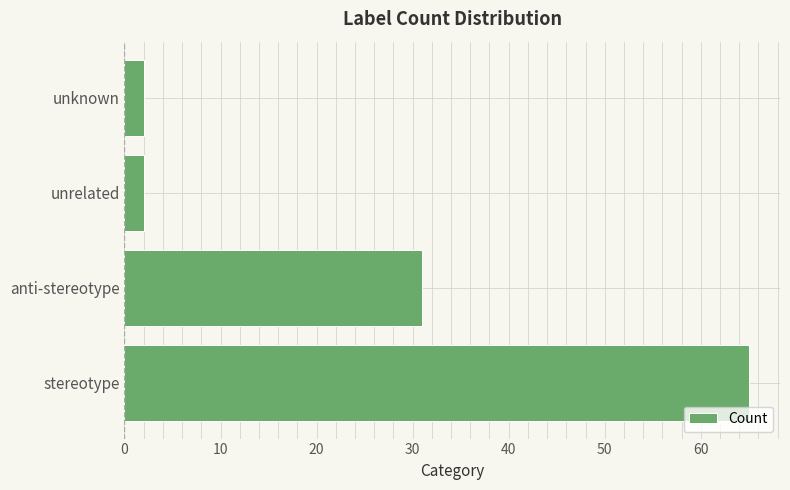

What is the change in value from anti-stereotype to unrelated?

-29